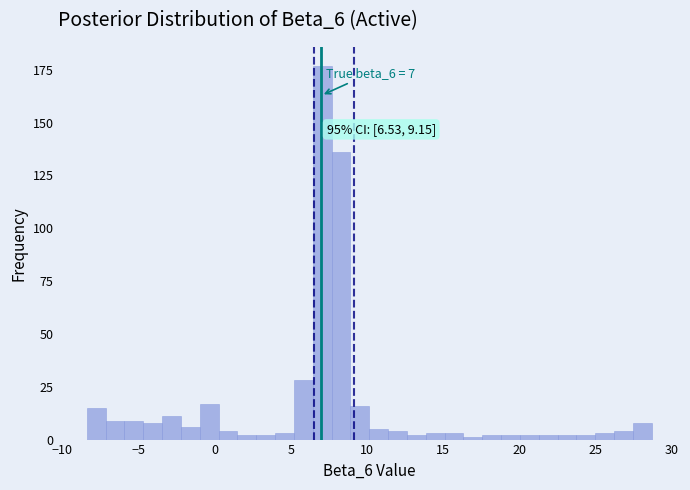

Read against the x-axis, roughly where is the centre of the tallest bar?

7.0